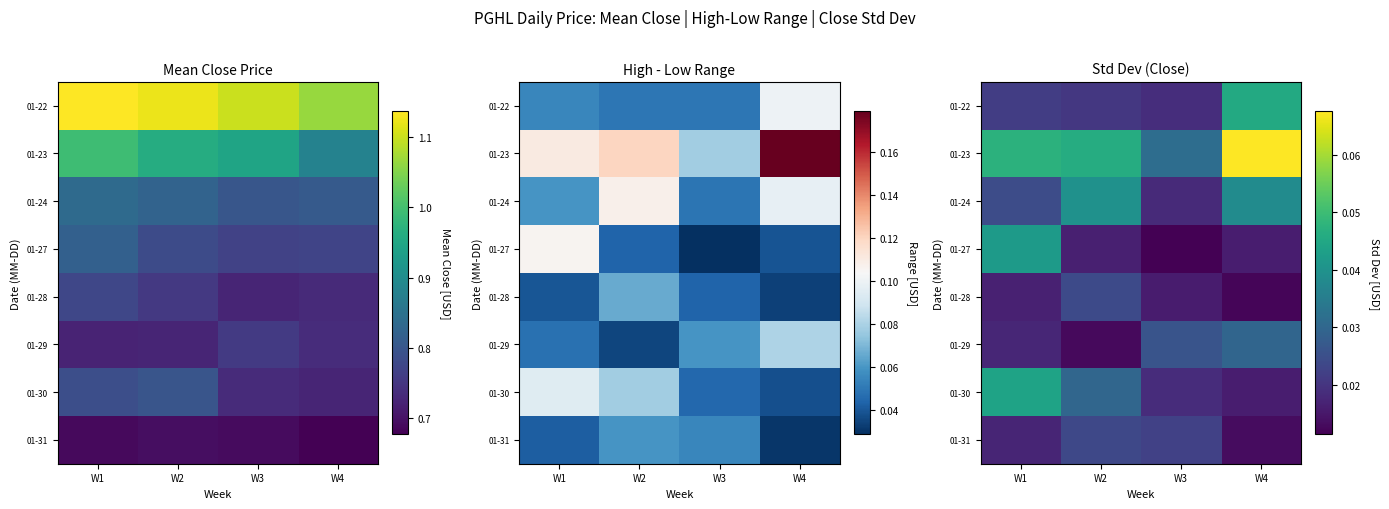

What is the difference between the highest and lowest values at W4?

0.1